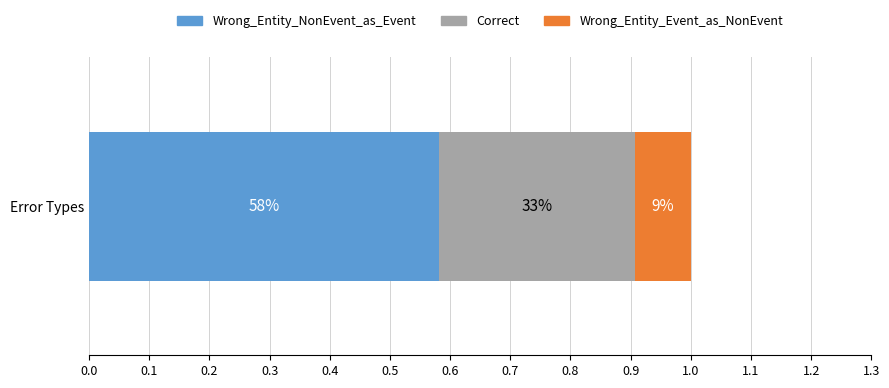

What position from the right is Correct?

2